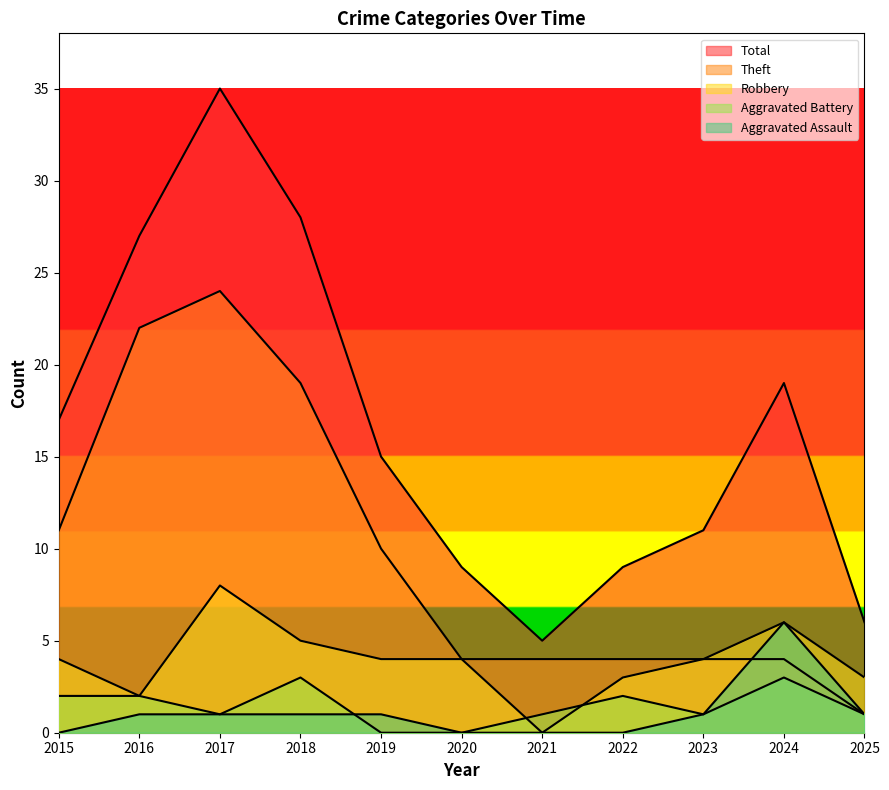

What is the difference between the maximum and minimum values in the Aggravated Battery series?

3